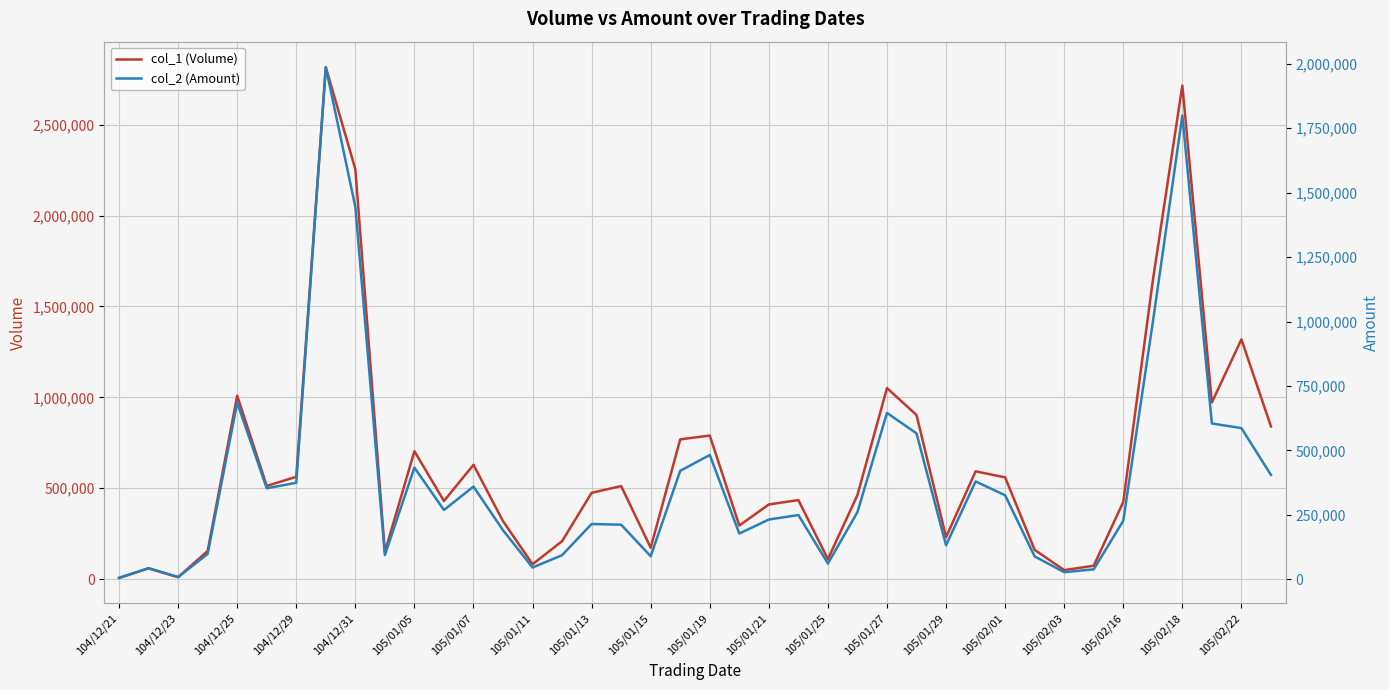

In col_2 (Amount), how many points are lower than both neighbors (excluding endpoints)?

10